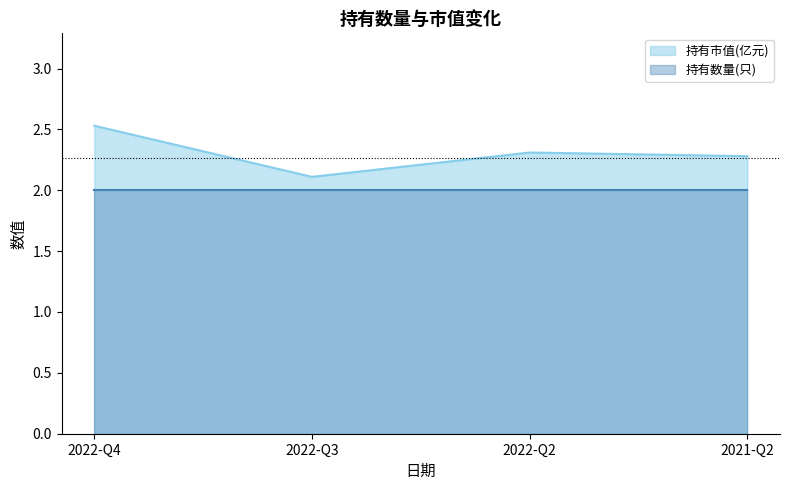

Reading right to left, extract all data points from this chart.

2.3	2.3	2.1	2.5